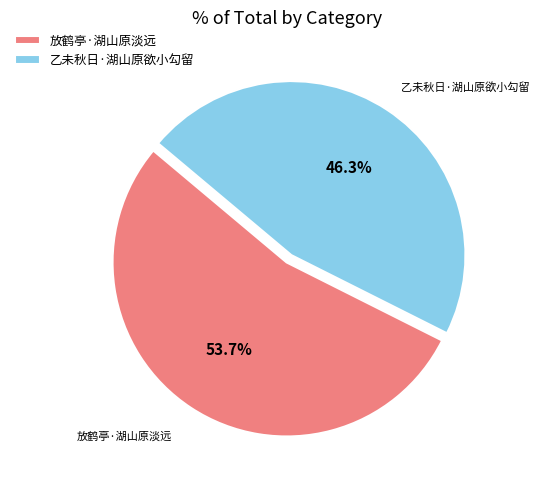

How much of the chart is everything except 乙未秋日·湖山原欲小勾留?

53.7%